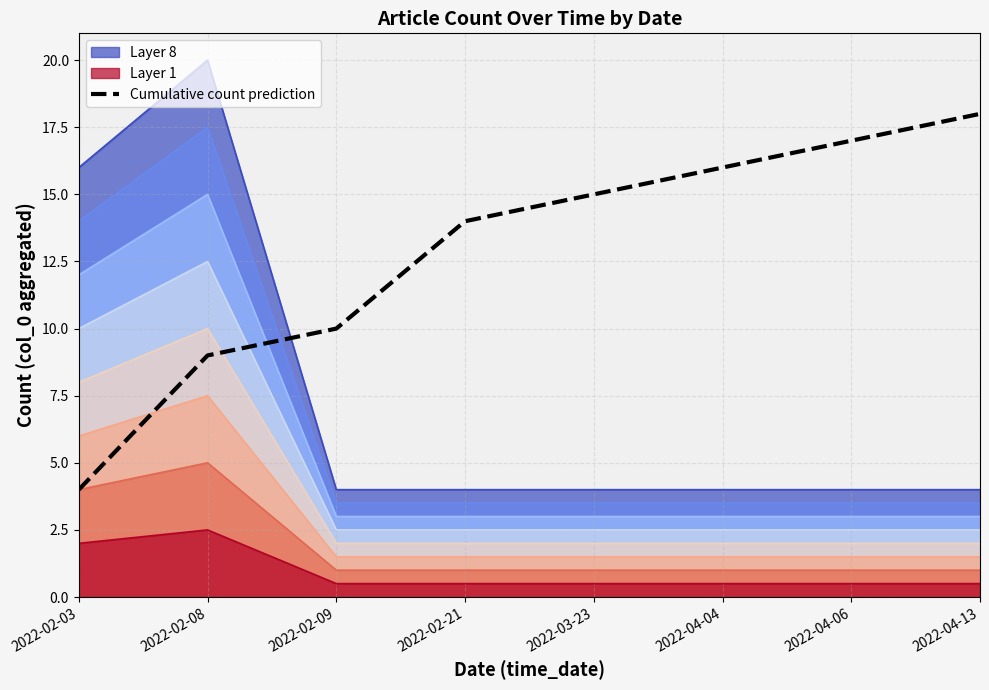

What is the difference between the maximum and minimum values in the unique_ids series?

14.0